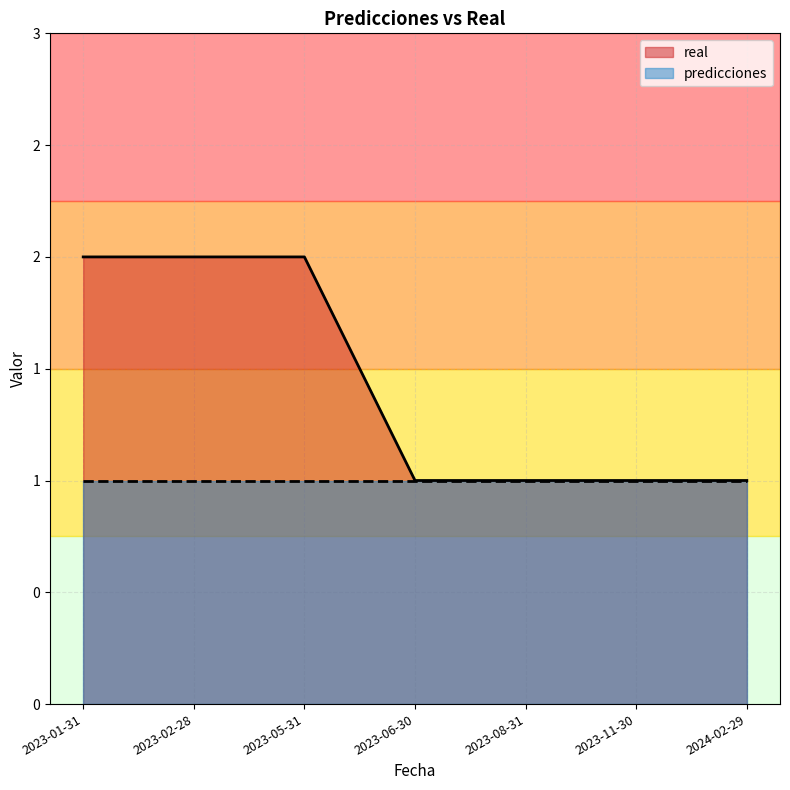

The value at 2023-01-31 is 2. True or false?

True